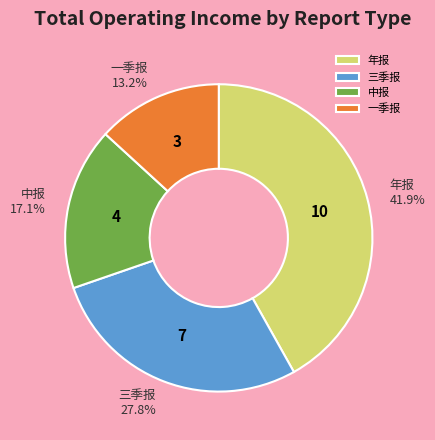

What is the ratio of the value at 中报 to the value at 年报?

0.4